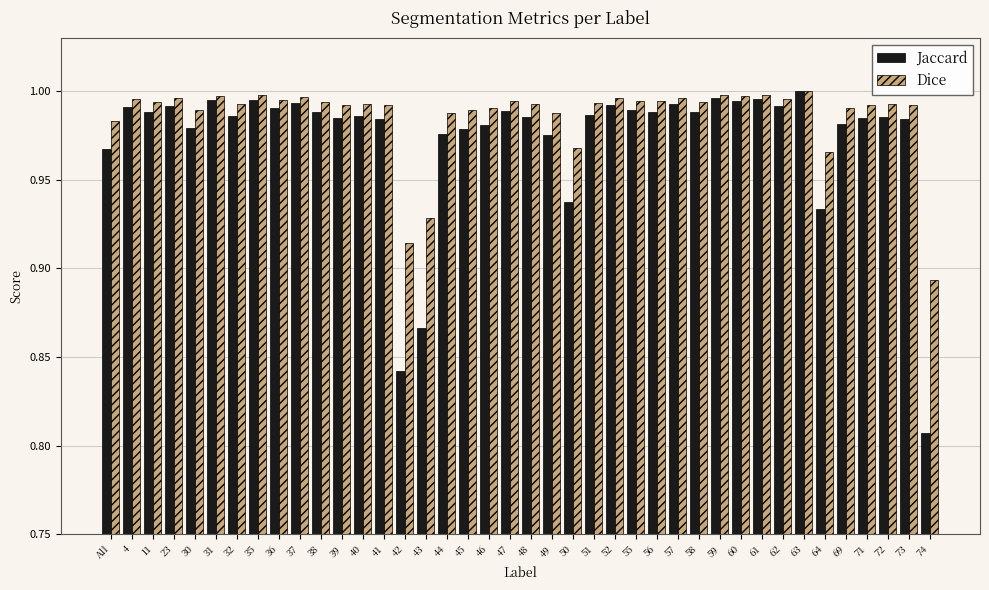

Between 38 and 64, which series saw the biggest shift?

Jaccard